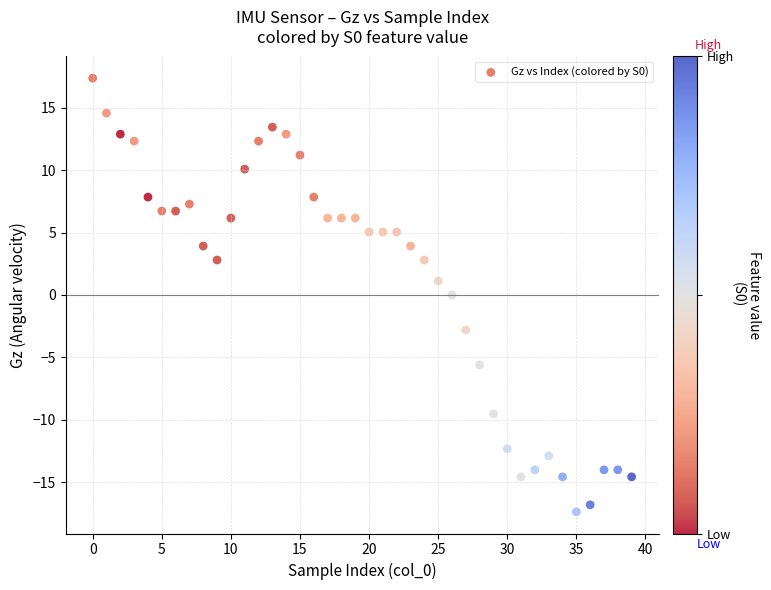

What is the range of Y values (max minus min)?

34.7